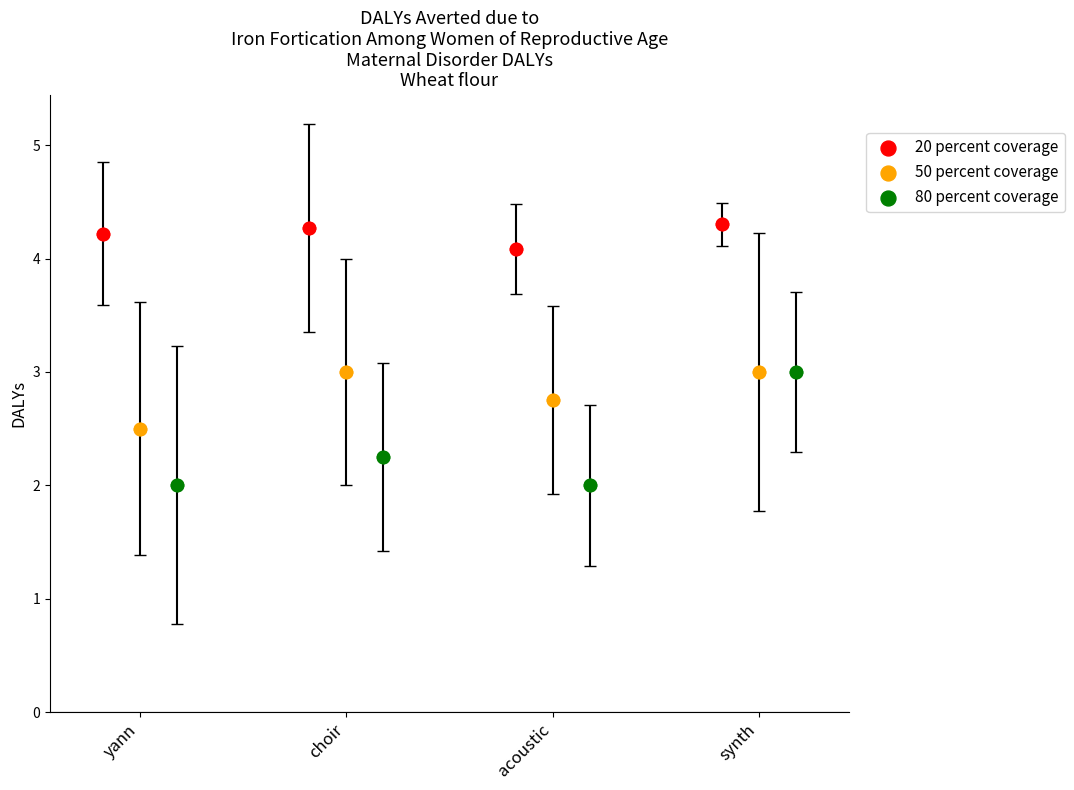

What are all the series names shown in the legend?

20 percent coverage, 50 percent coverage, 80 percent coverage